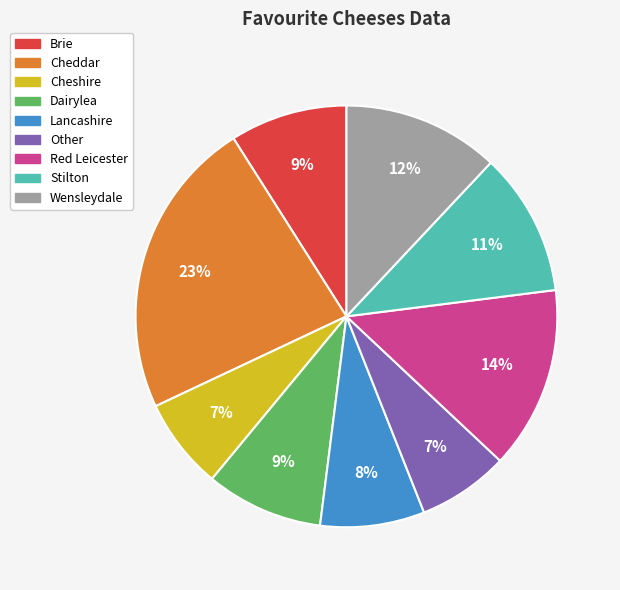

Approximately how many times larger is the value at Cheddar compared to Other?

3.3